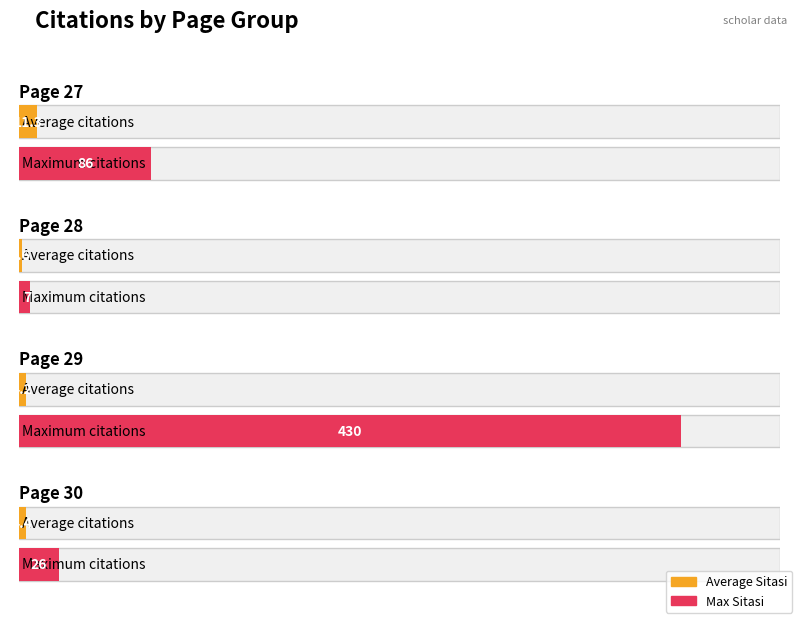

Rank the series by their maximum value, from lowest to highest.

Average Sitasi, Max Sitasi